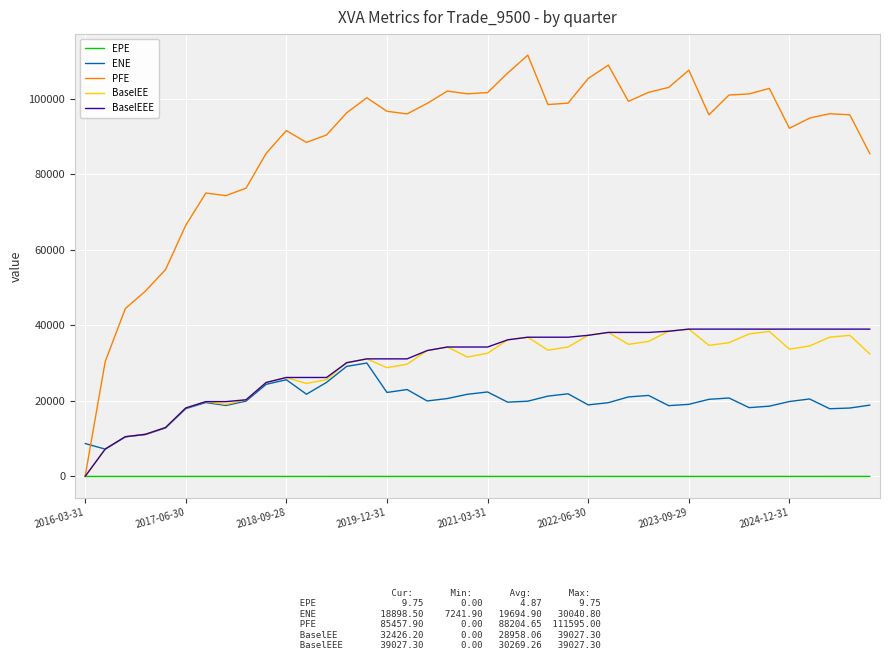

Which series has the widest spread of values?

PFE